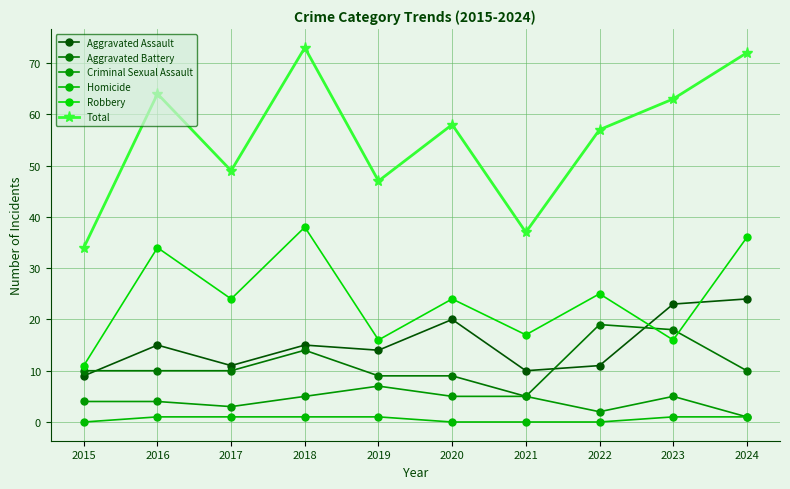

How many lines are shown in the chart?

6